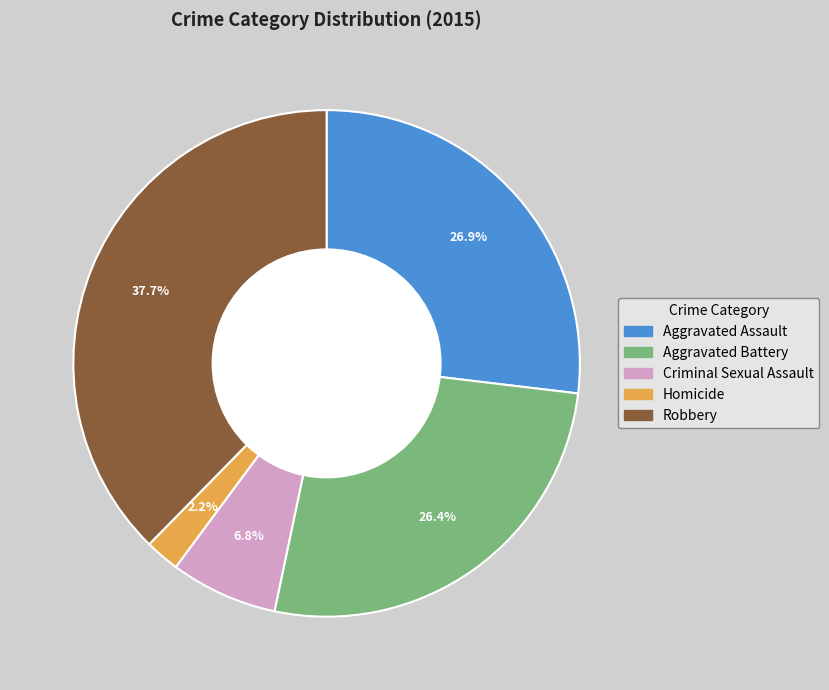

Which slice is the smallest?

Homicide